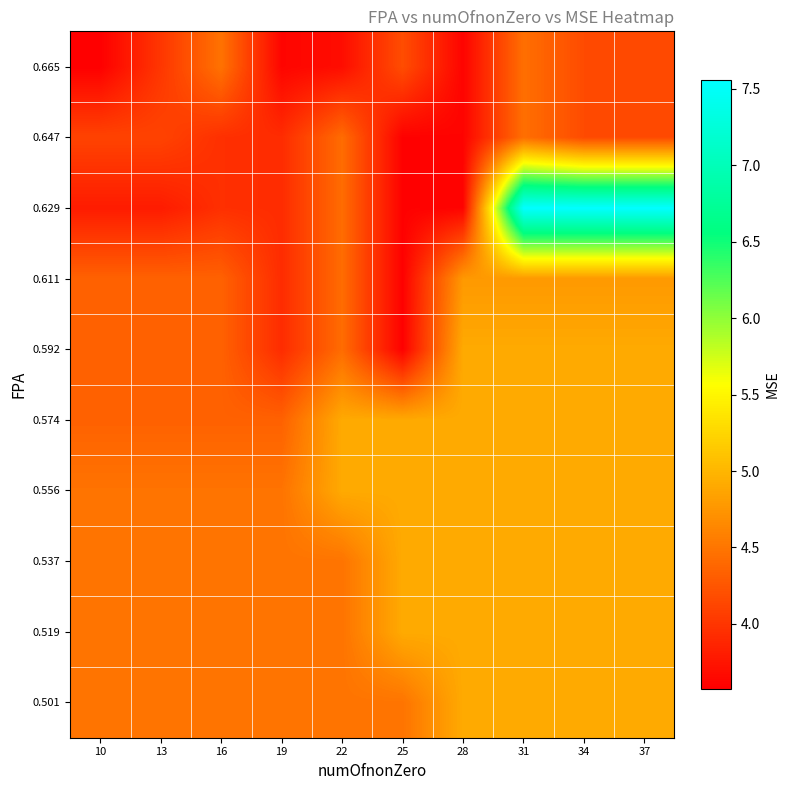

At which category is the sum across all series the highest?

31